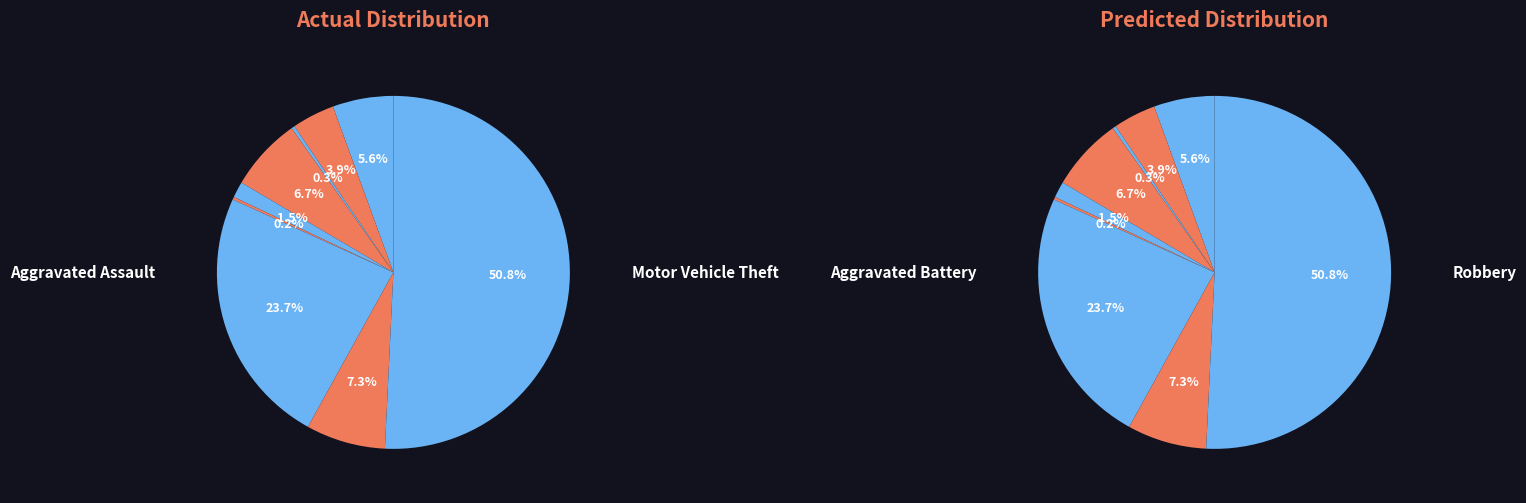

To the nearest percent, what is the difference between the largest and smallest slice percentages?

51%